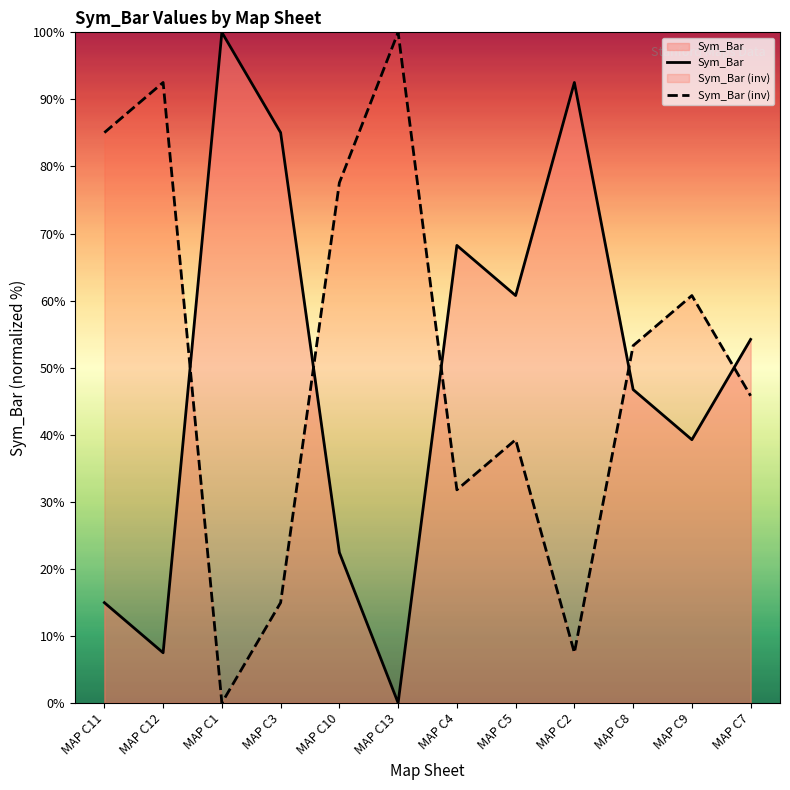

How many times do Sym_Bar (inv) and Sym_Bar cross each other?

5